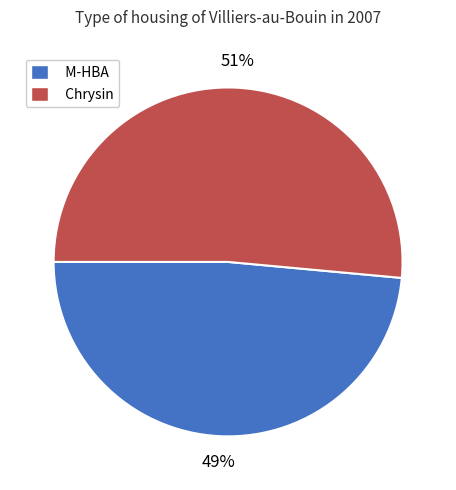

The M-HBA slice represents 60% of the pie. True or false?

False